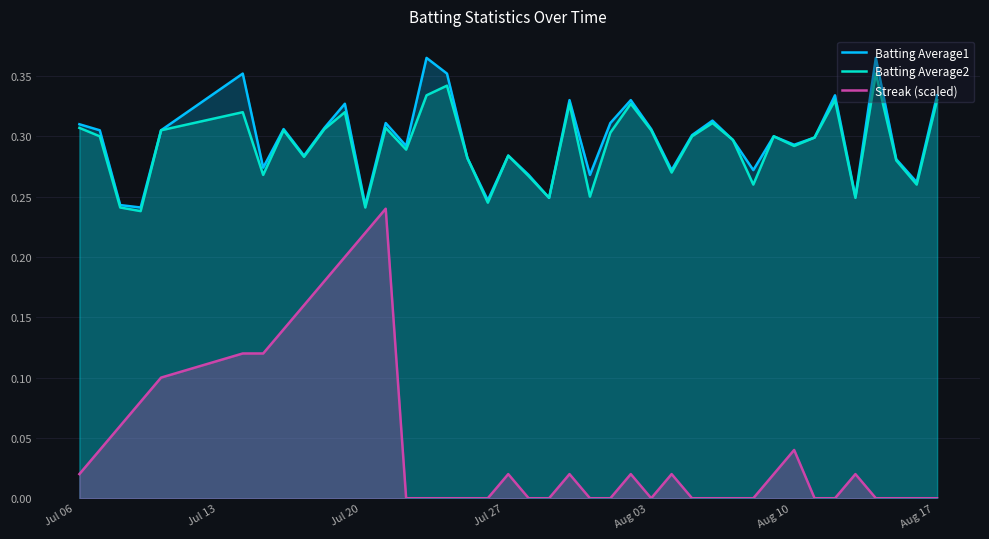

The Streak (scaled) series shows 0.0 at Jul 20. True or false?

False